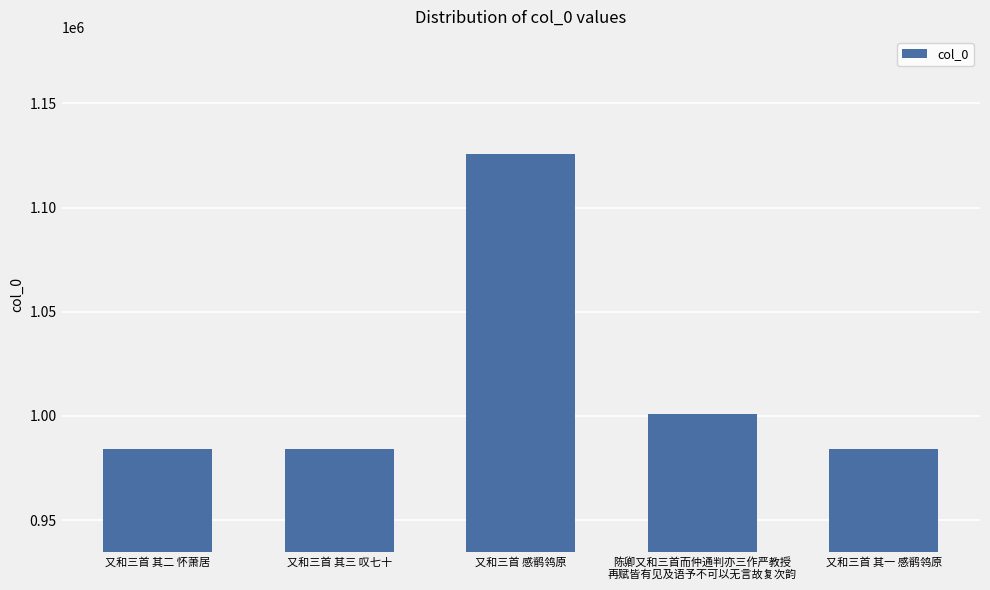

The chart shows a value of 983965 at 又和三首 其二 怀萧居. True or false?

True